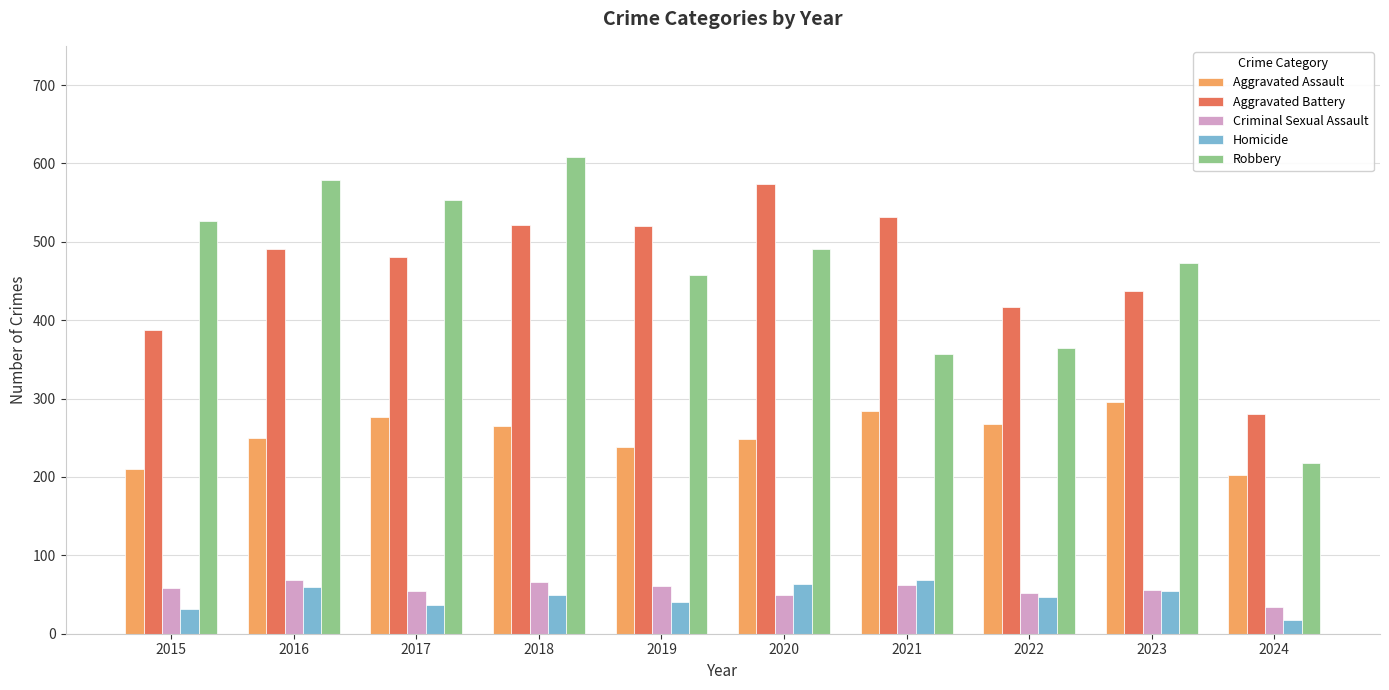

What is the difference between the maximum and second lowest values in the Aggravated Assault series?

85